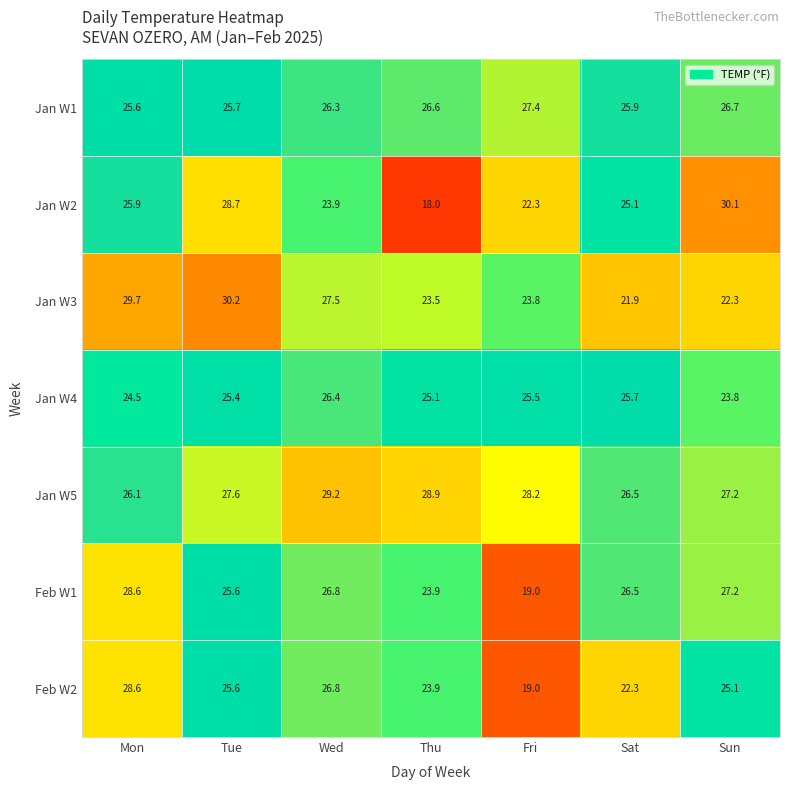

Which category has the lowest value across all series?

Thu